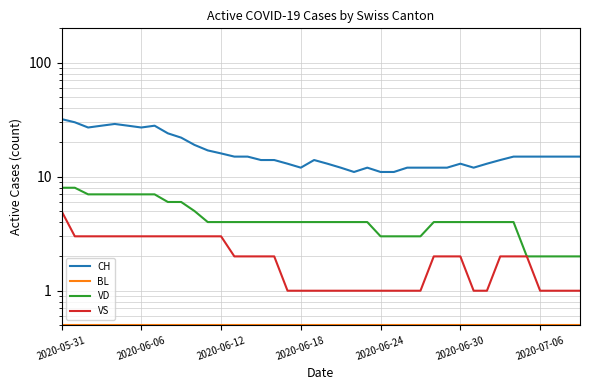

Which series changed the most between 14 and 23?

CH